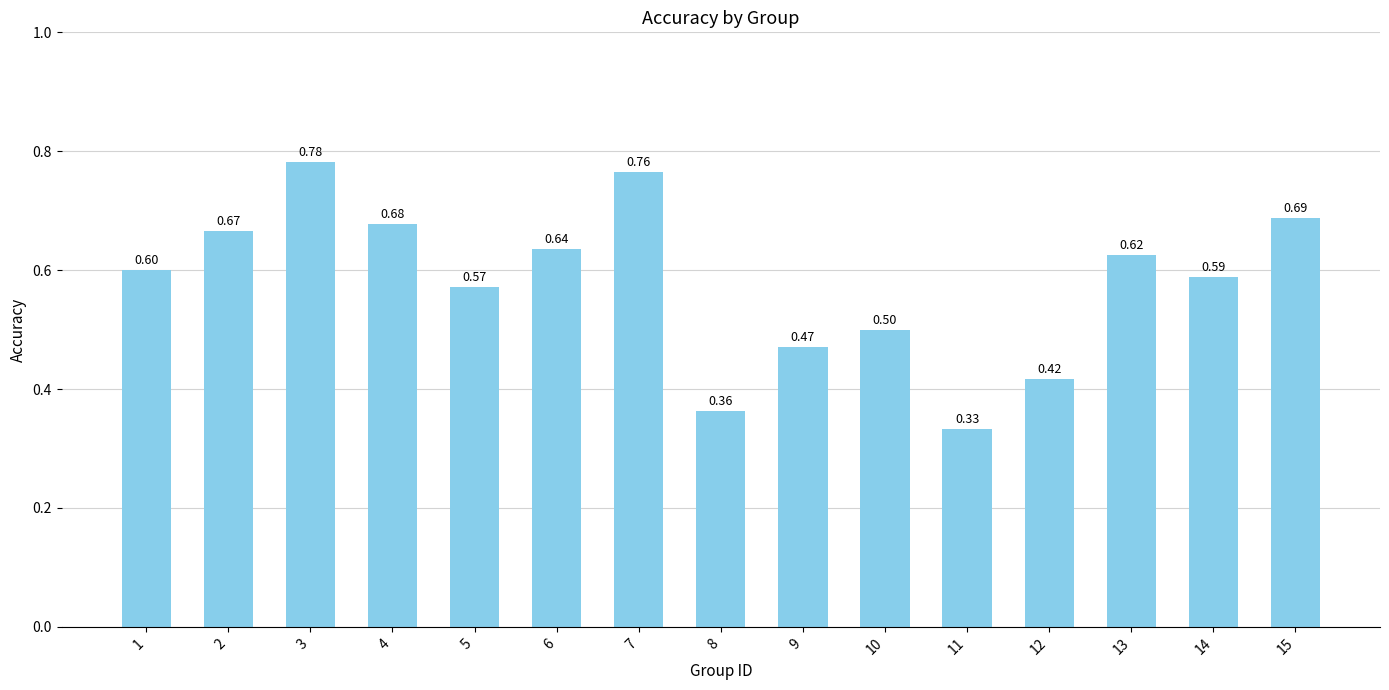

Between 11 and 5, which is larger?

5